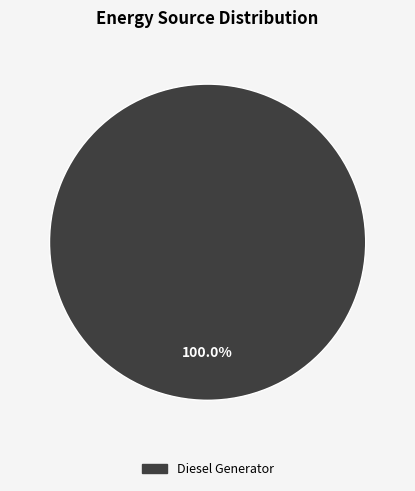

How many slices are in this pie chart?

1